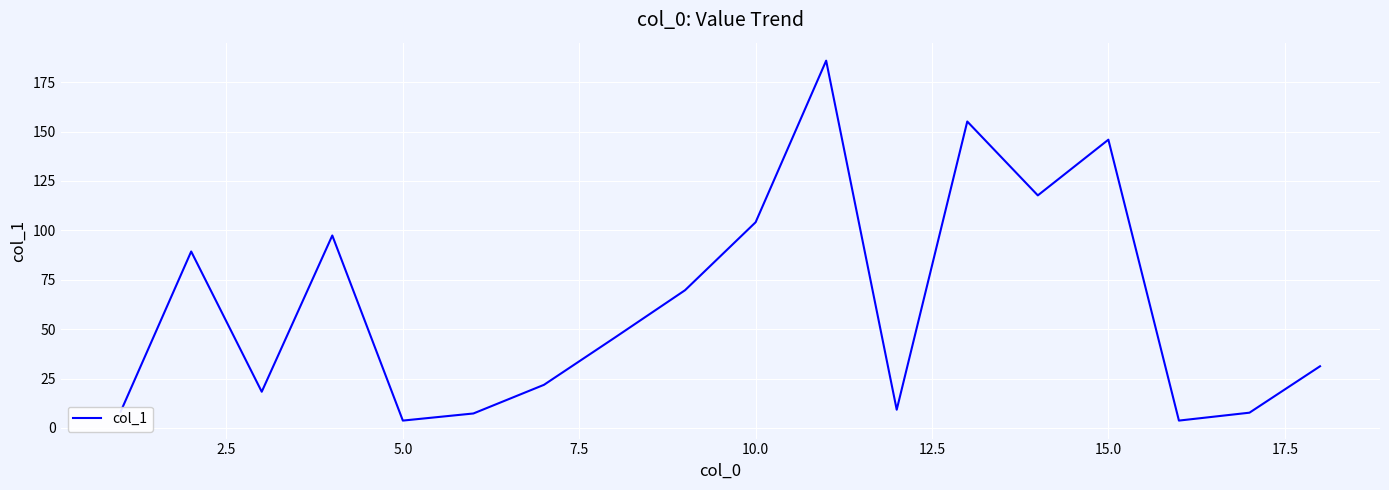

What is the difference between the maximum and minimum values?

182.2